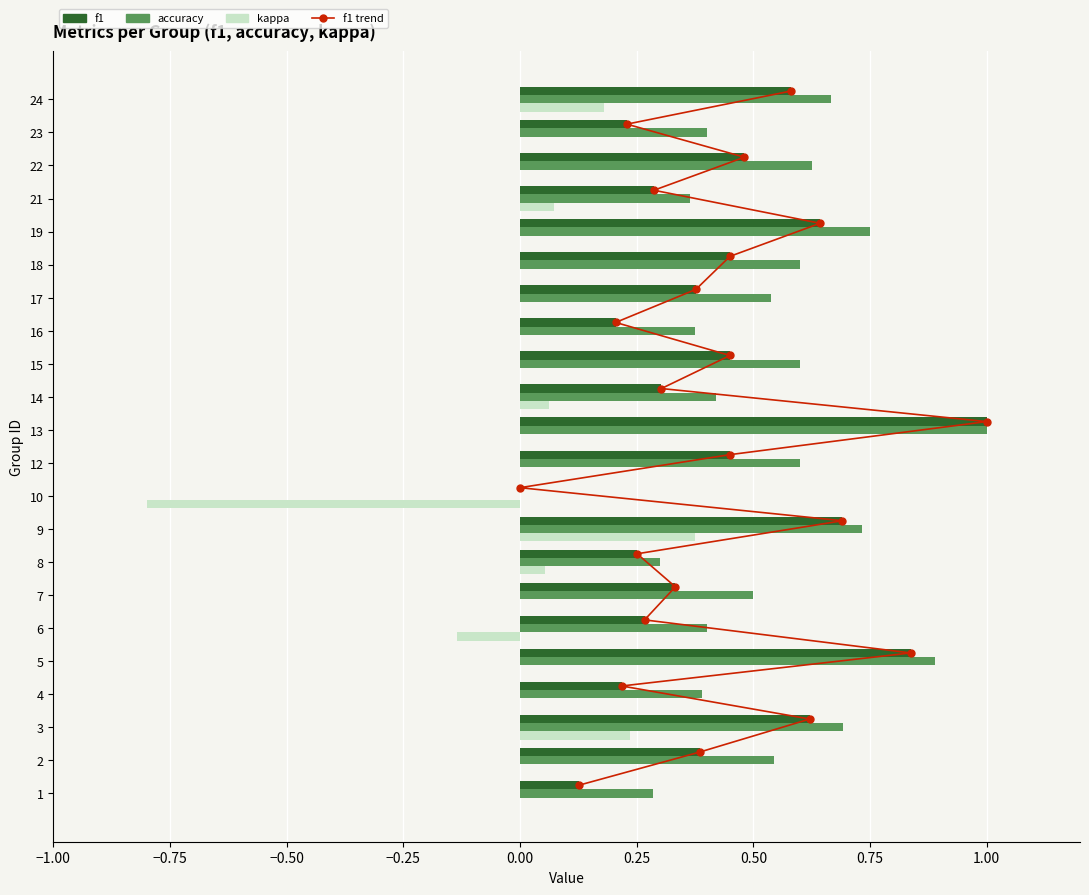

Which series has the widest spread of values?

f1 trend